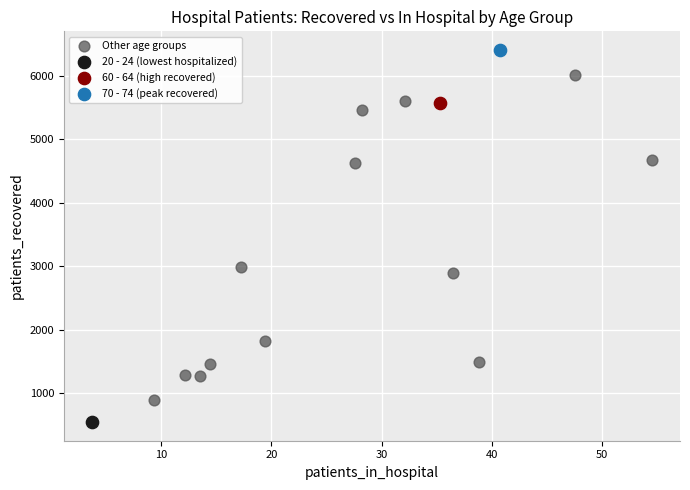

What are all the series names shown in the legend?

Other age groups, 20 - 24 (lowest hospitalized), 60 - 64 (high recovered), 70 - 74 (peak recovered)